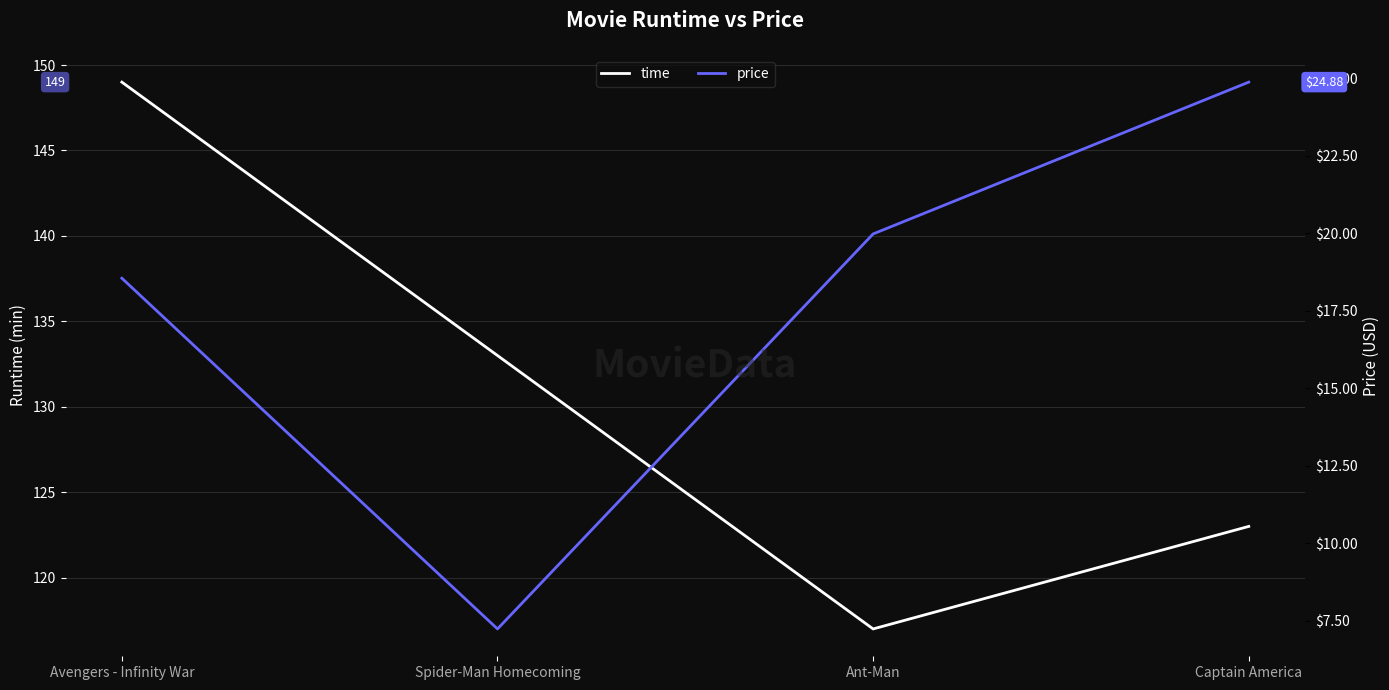

What are all the series names shown in the legend?

time, price